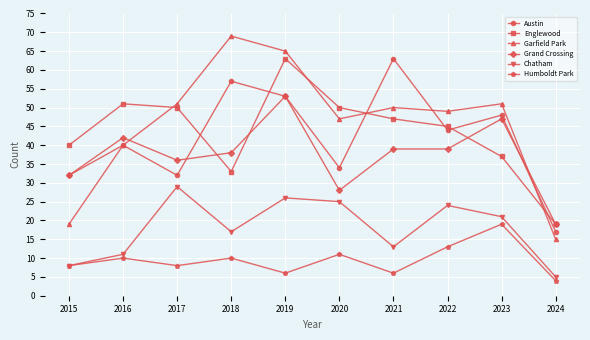

At which label does Austin reach its peak?

2021